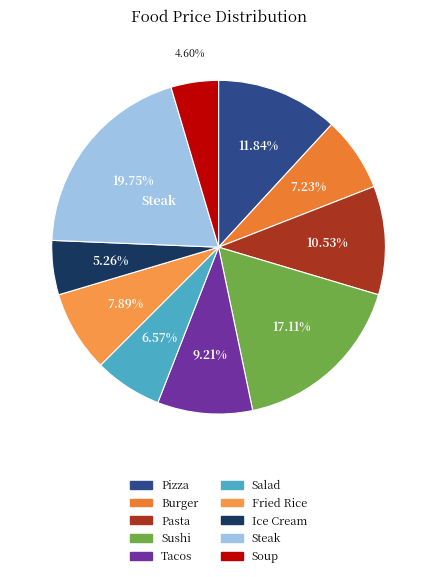

What is the largest slice in the pie chart?

Steak